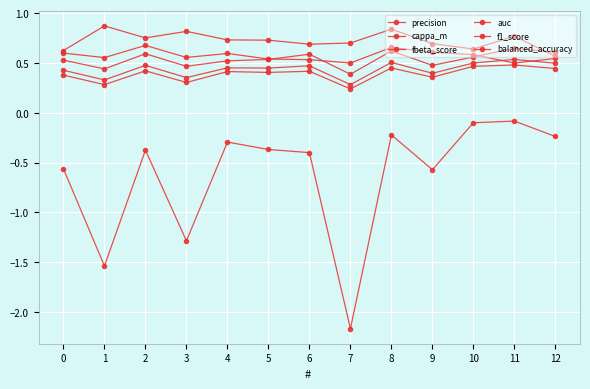

What is the difference between the maximum and minimum values in the cappa_m series?

2.1